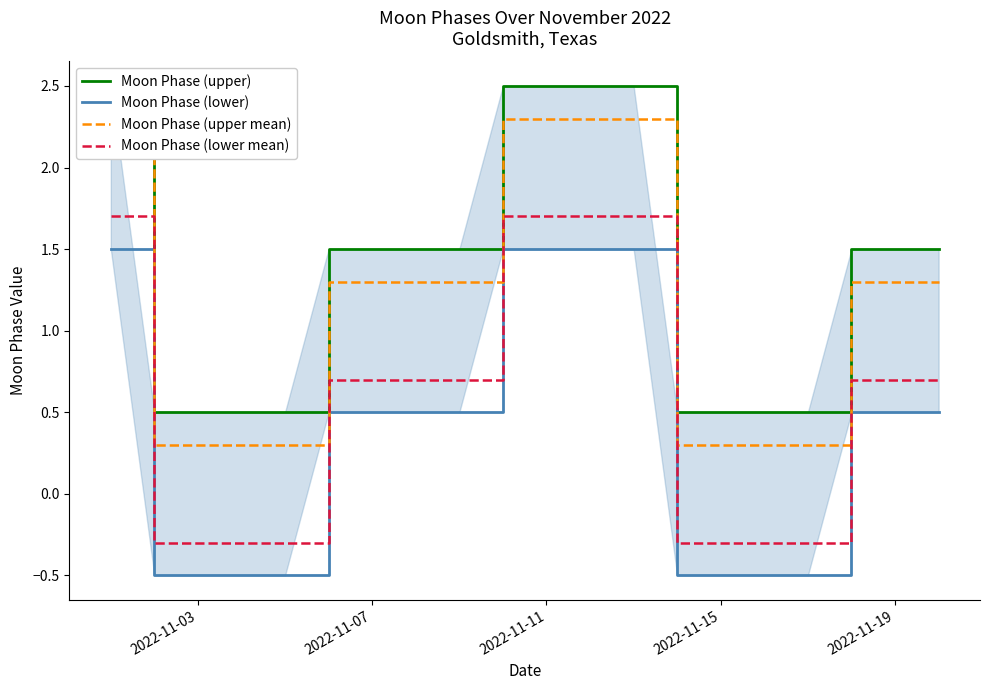

True or false: Moon Phase (lower mean) and Moon Phase (upper) intersect in this chart.

False